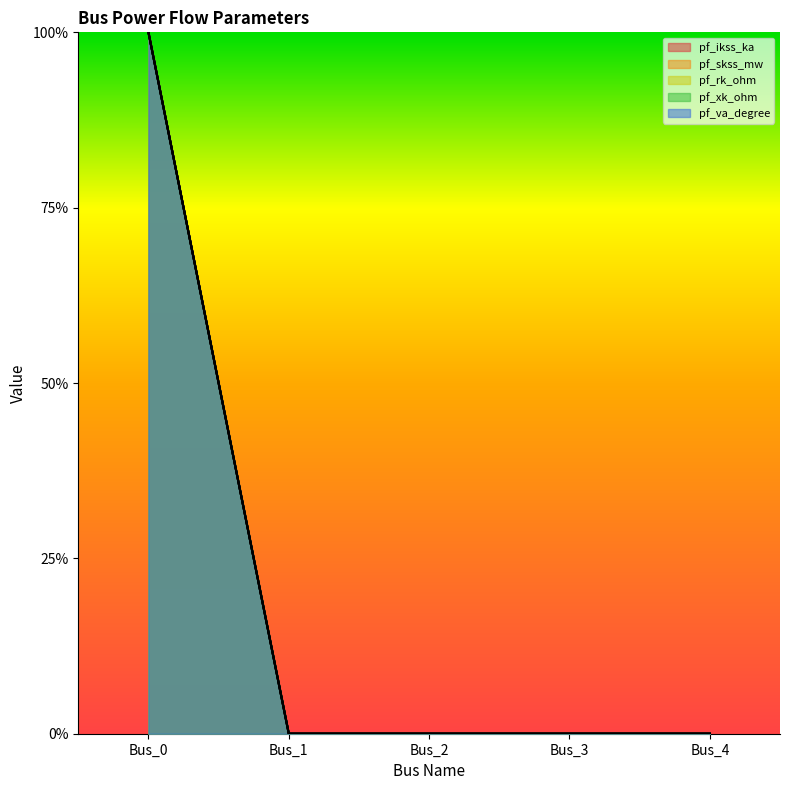

How many data points does each series have?

5